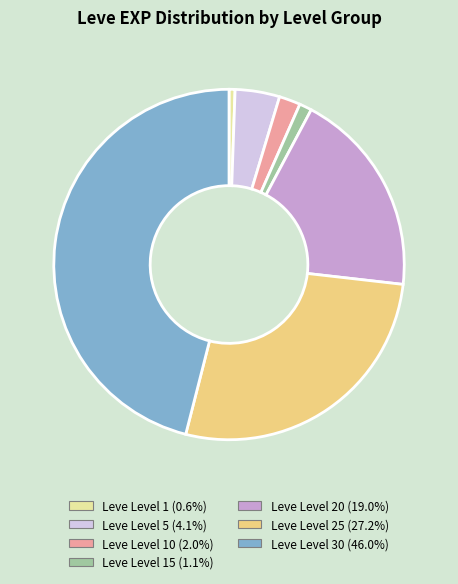

What is the ratio of the value at Leve Level 30 (46.0%) to the value at Leve Level 15 (1.1%)?

40.2